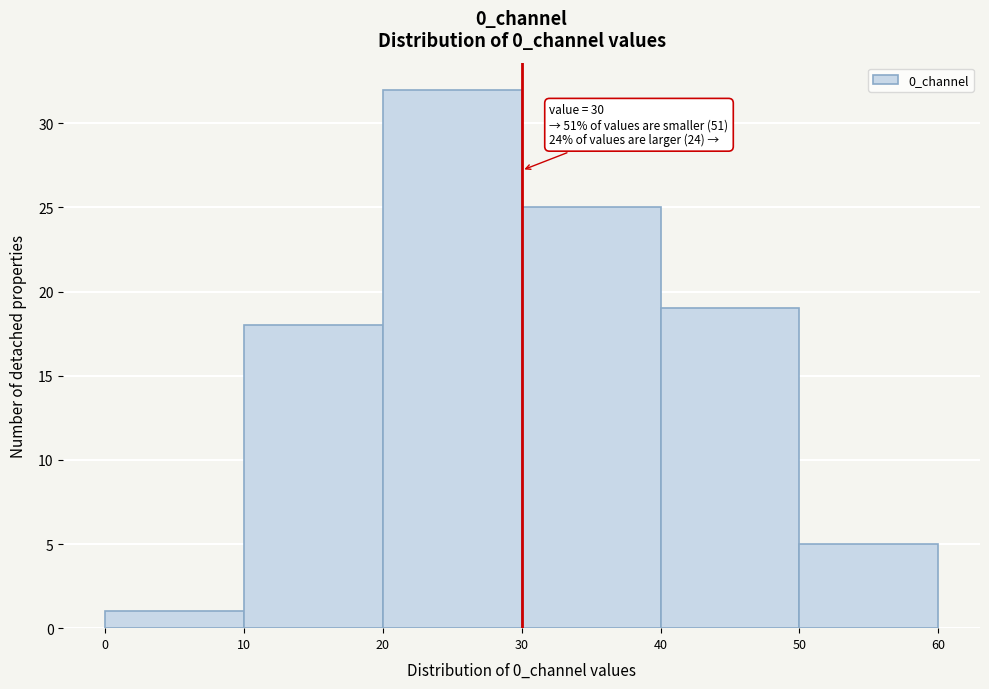

Which range on the x-axis has the tallest bar?

20 to 30